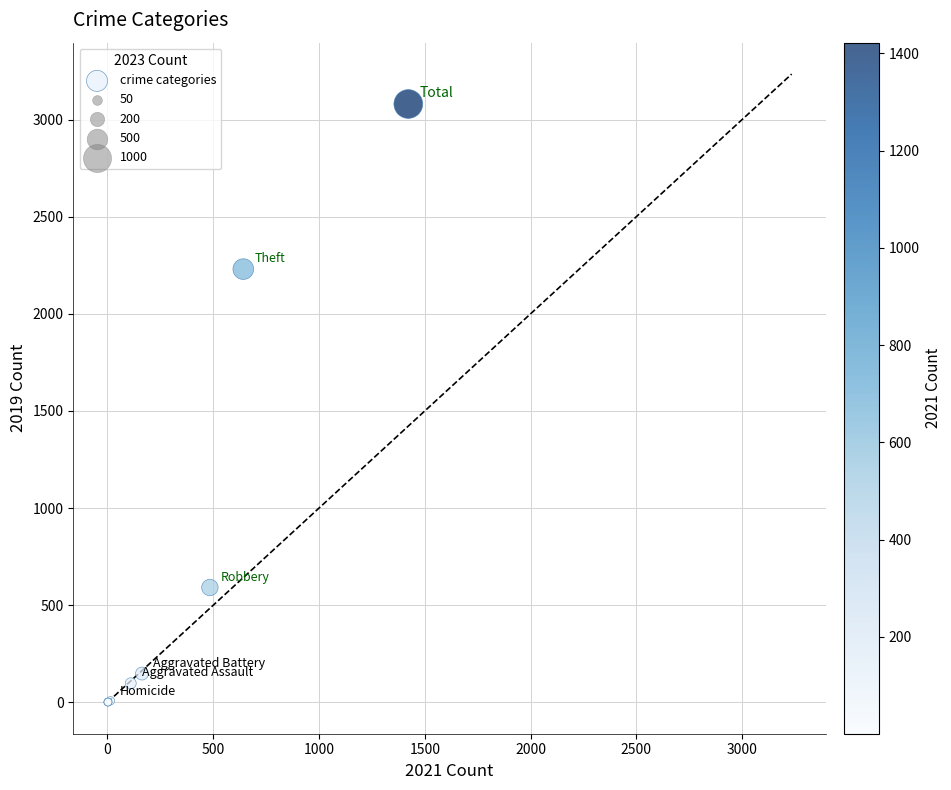

What Y value in the scatter plot is closest to 1540?

2230